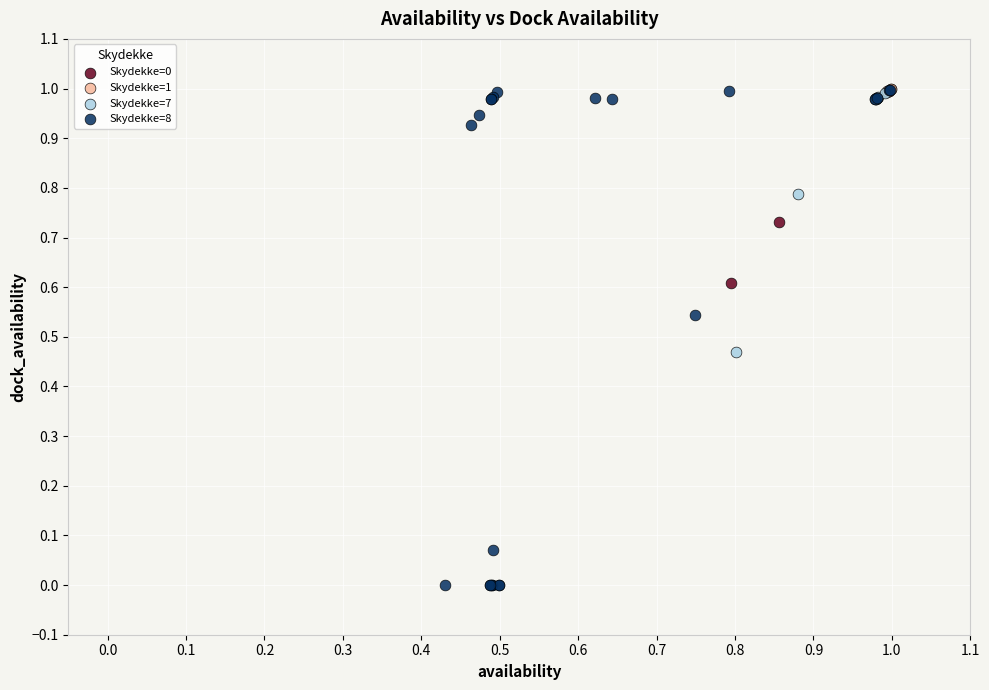

Which series has the widest spread of Y values?

Skydekke=8